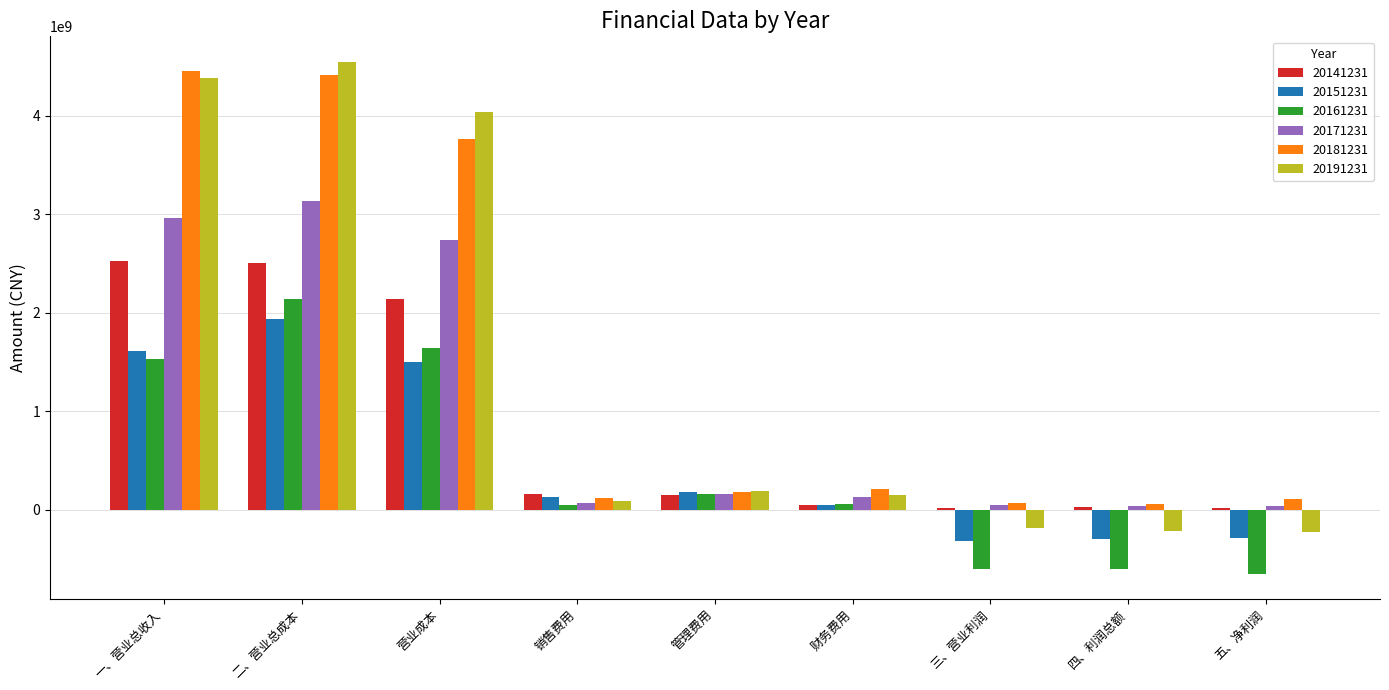

At which category is the sum across all series the highest?

二、营业总成本